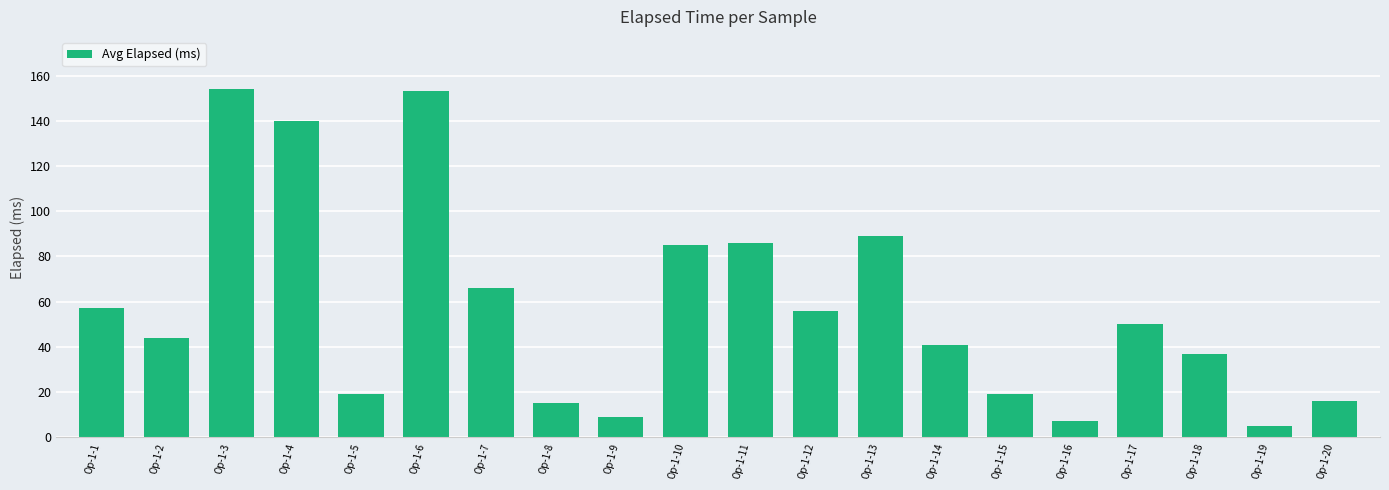

What is the smallest value displayed?

5